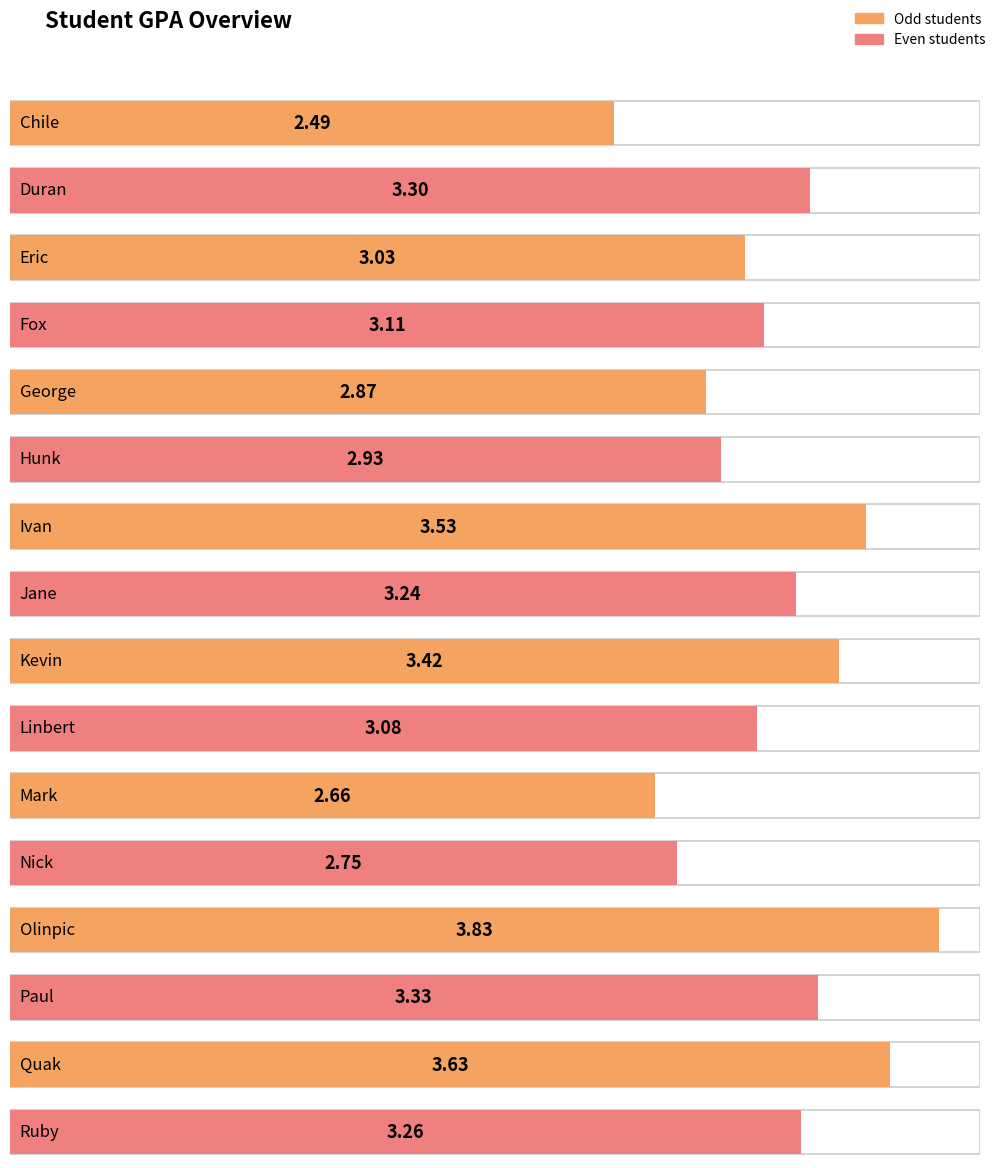

Approximately how many times larger is the value at Ruby compared to Mark?

1.2